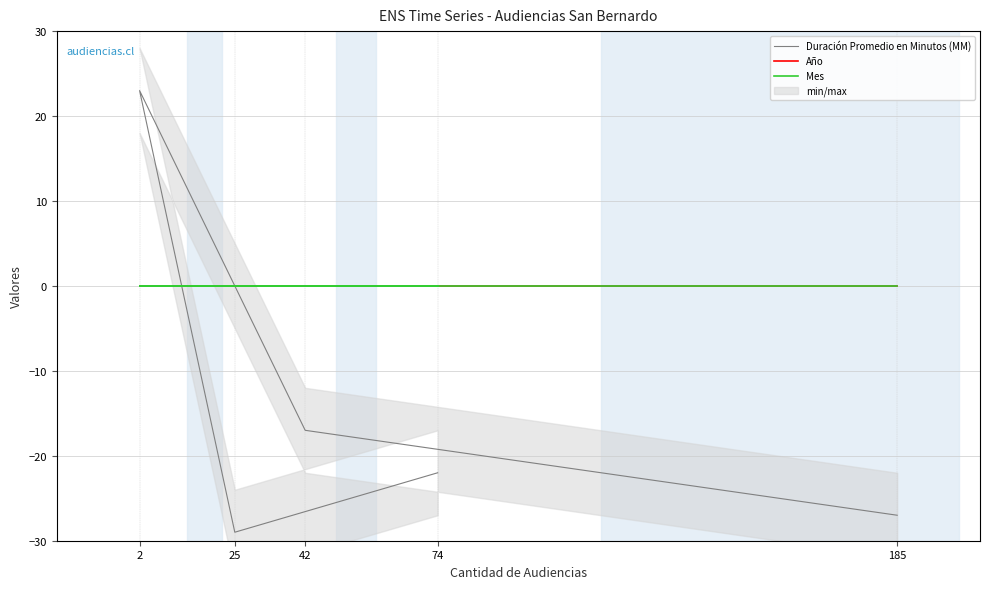

Which category has the highest value in the Mes series?

74